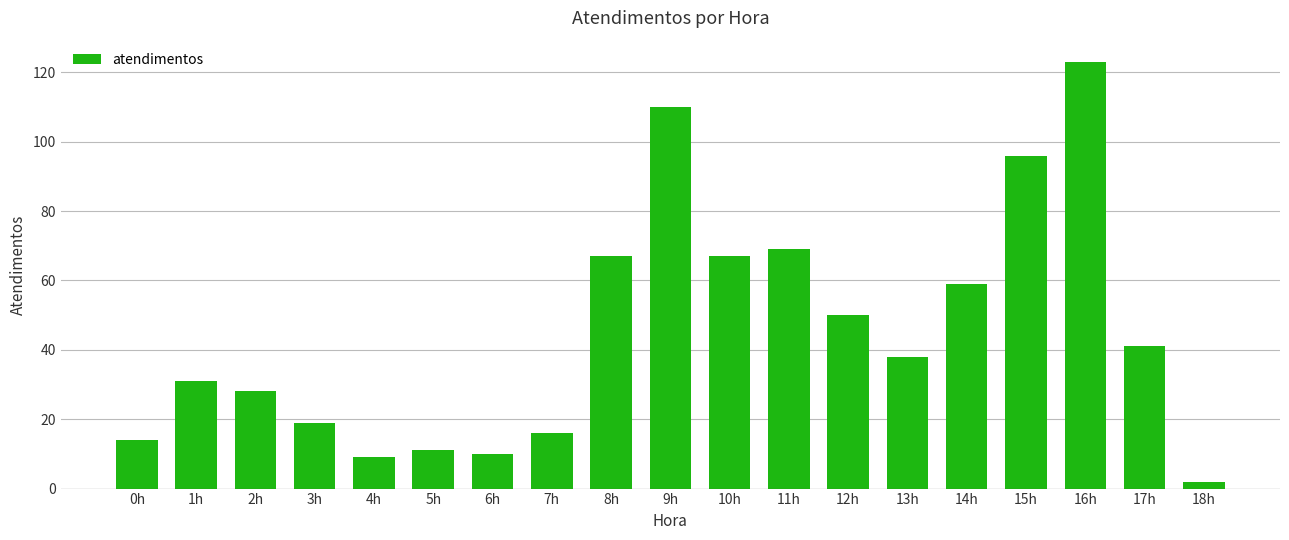

Does the chart contain stacked bars?

No